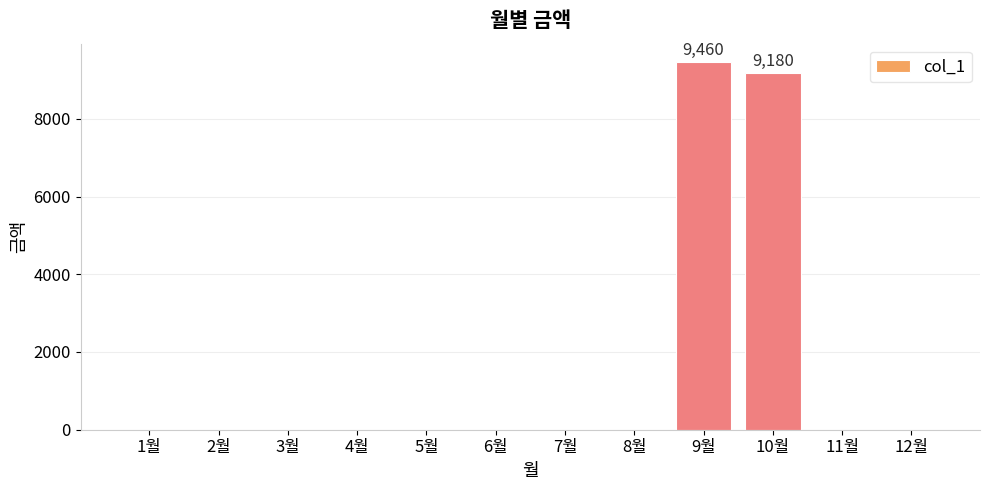

How many distinct data groups are displayed?

1